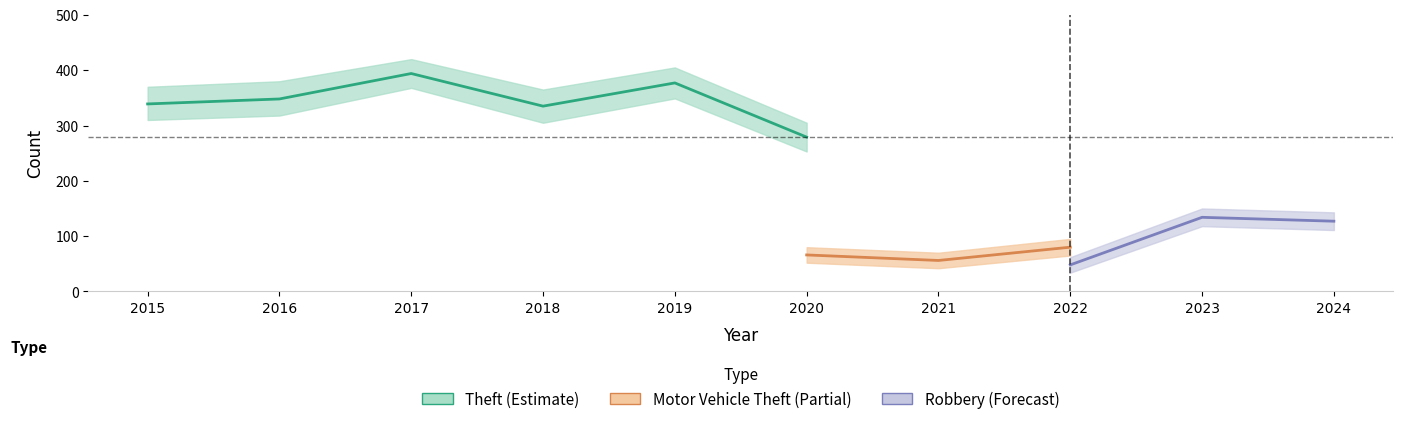

Does the chart display data point markers on the line(s)?

No